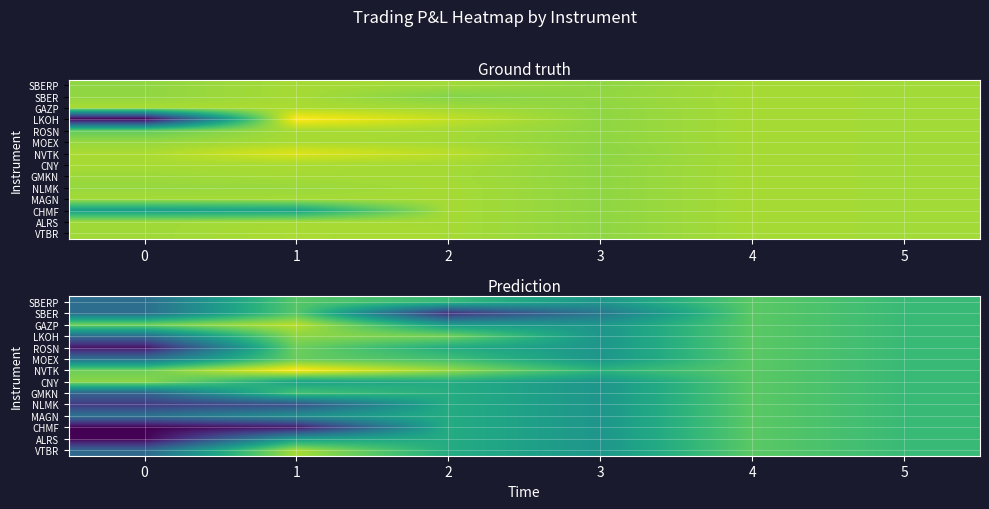

Is the value of GMKN at 2 greater than the value of MAGN at 4?

No